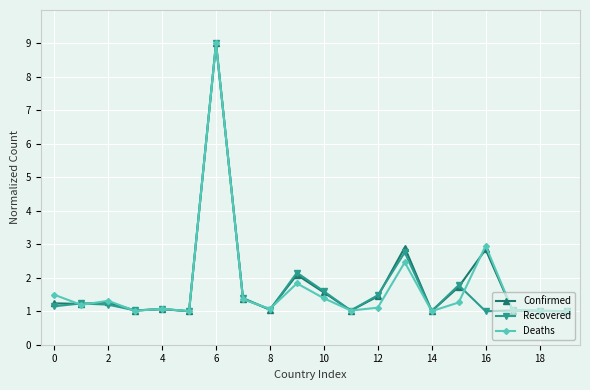

At how many categories does at least one series exceed 7?

1